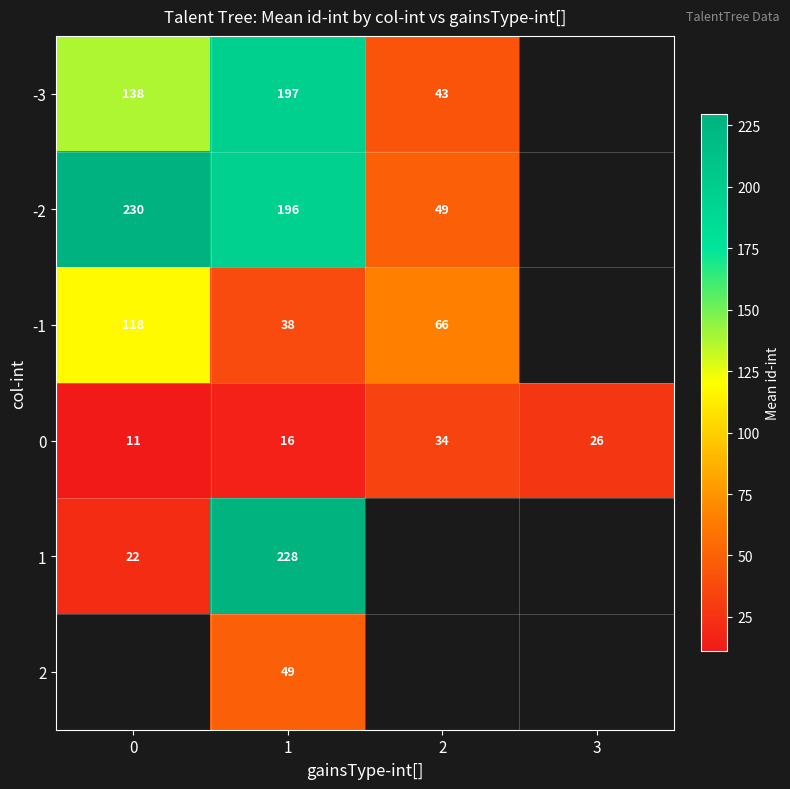

The value of -2 at 2 is 18.0. True or false?

False